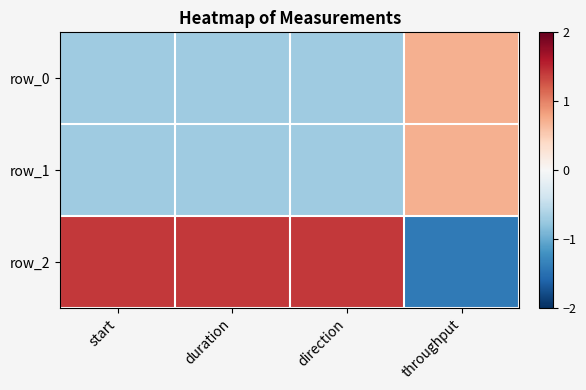

What is the approximate value of row_2 at throughput?

-1.4